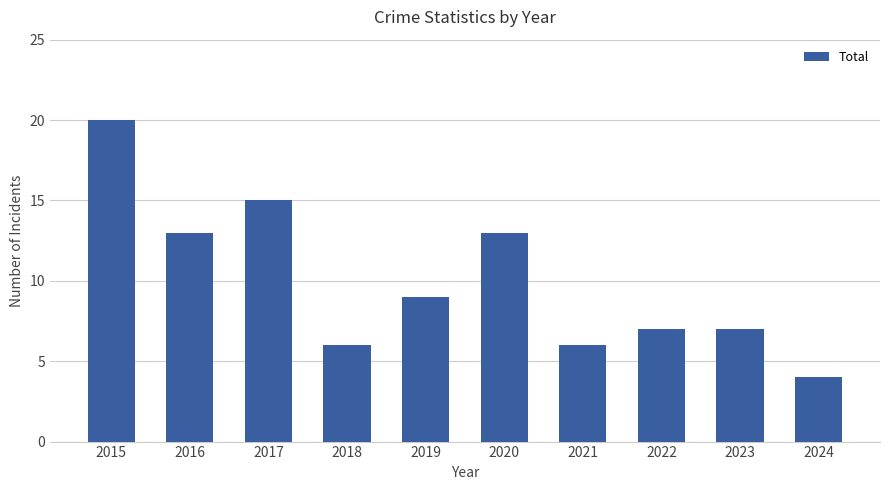

What is the value of the 1st bar from the left?

20